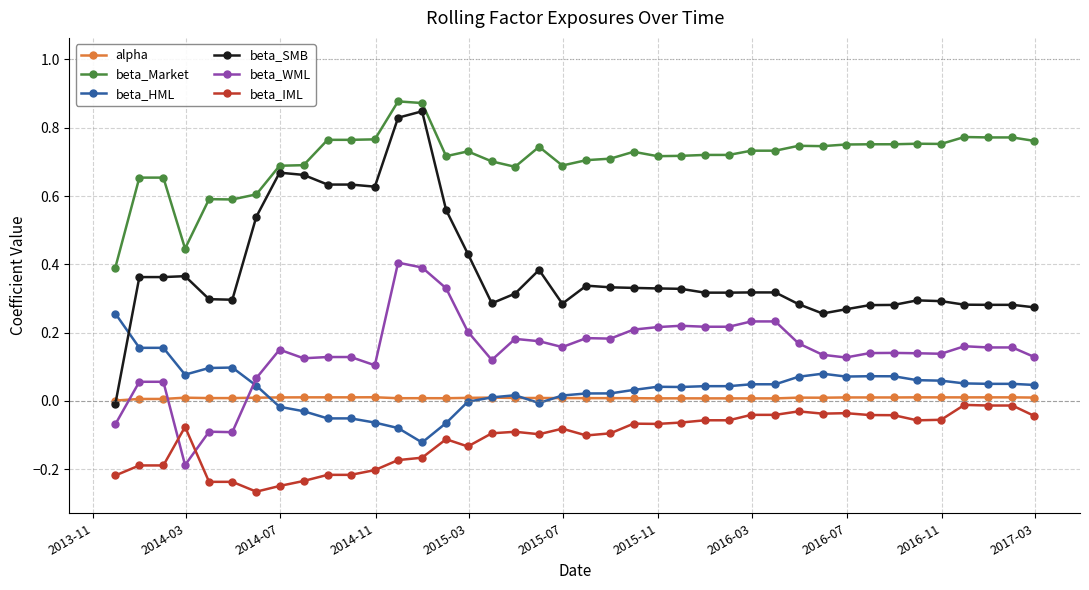

List the series in order of their peak value, lowest first.

beta_IML, alpha, beta_HML, beta_WML, beta_SMB, beta_Market